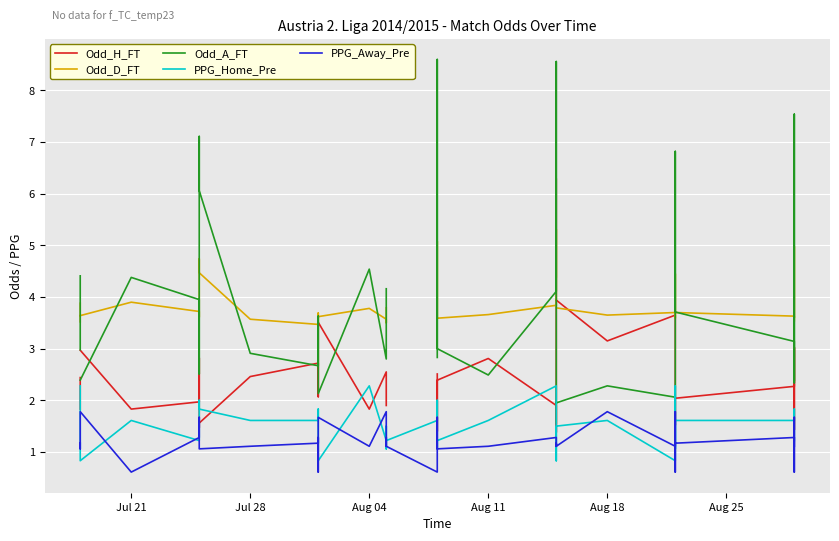

What is the smallest value displayed?

0.6